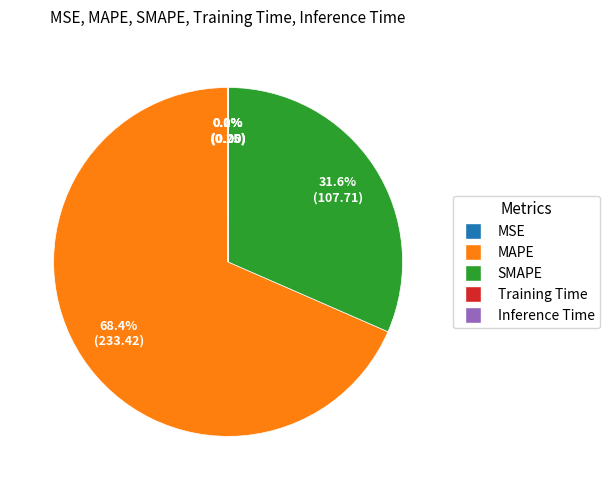

What is the majority slice?

MAPE